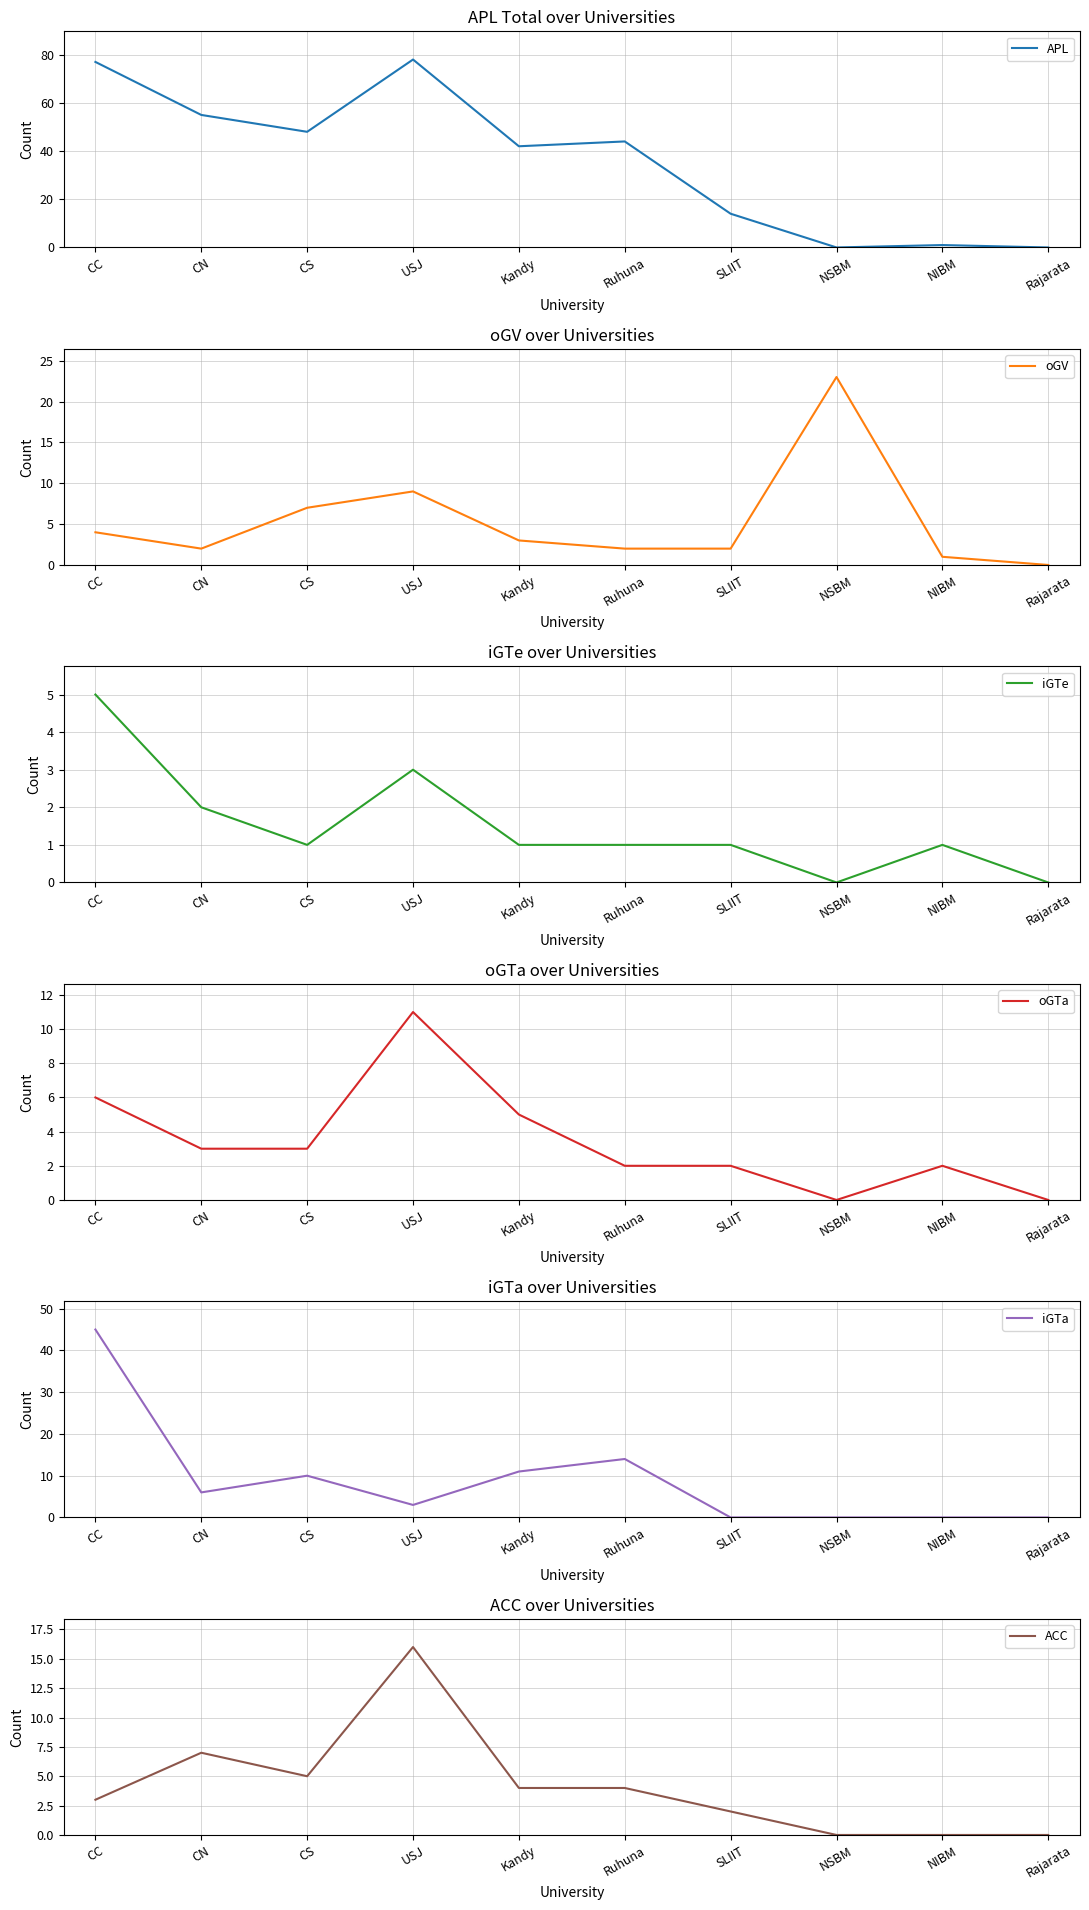

Count the iGTe values in the range 1 to 2.

6